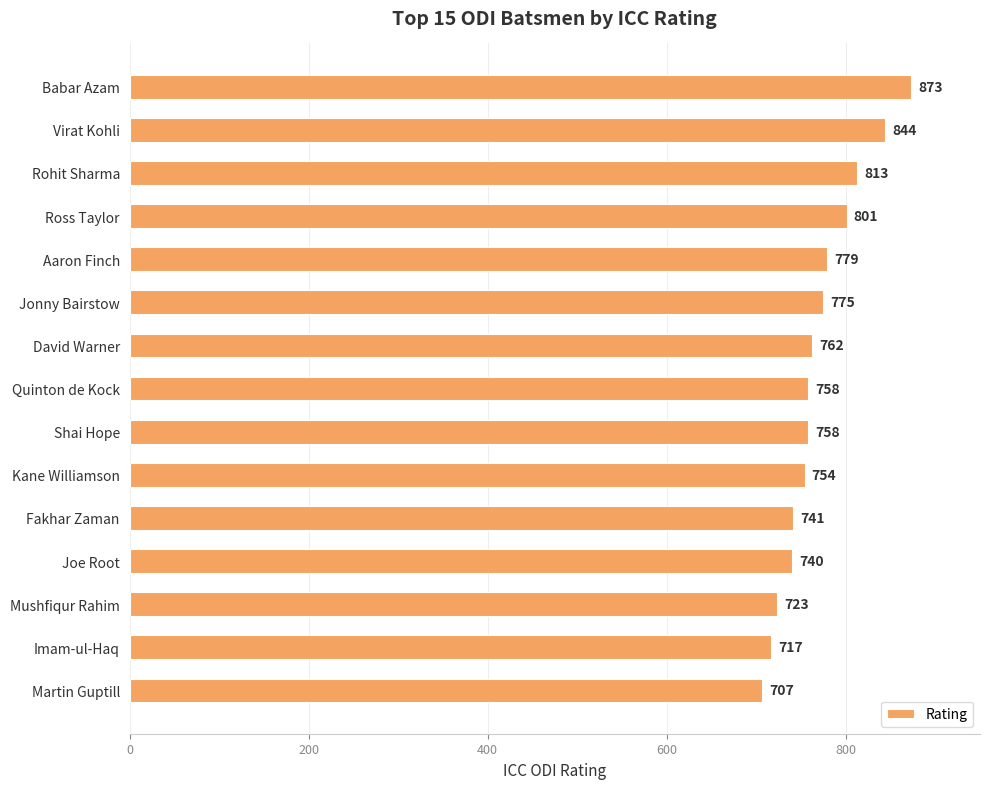

How many categories are shown in the chart?

15